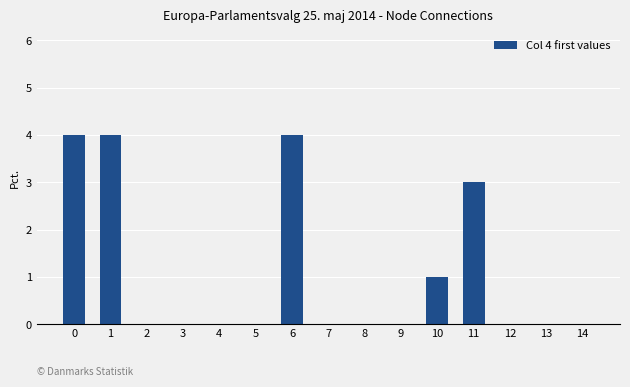

How many values are between 0 and 3?

12